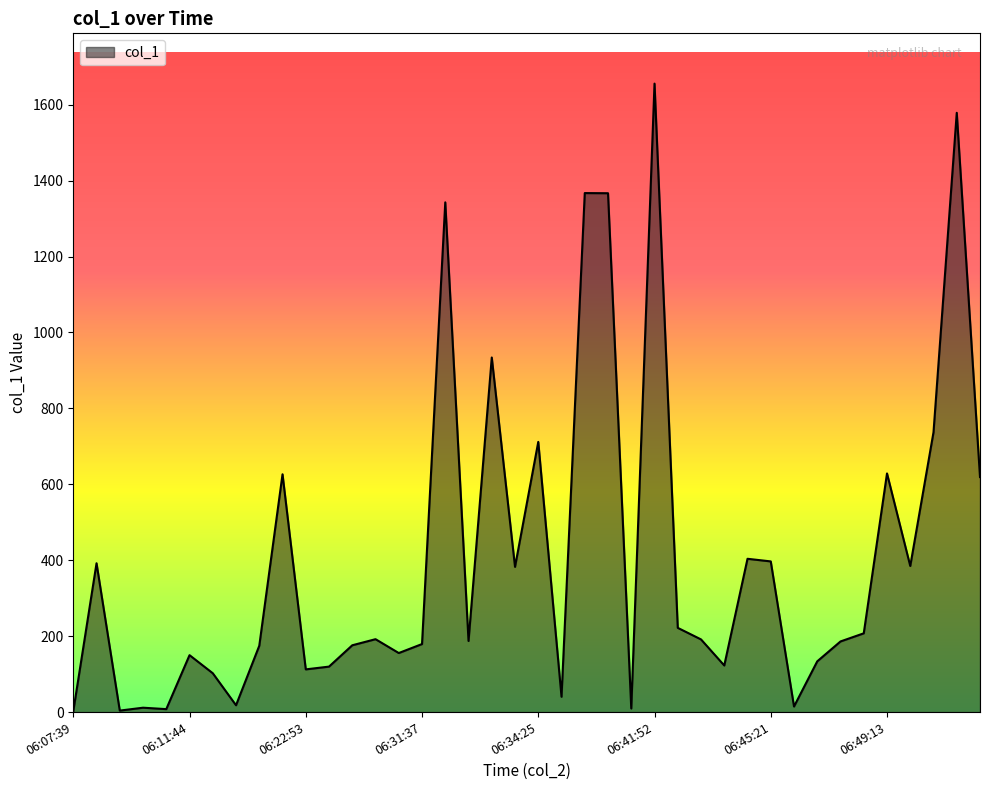

What is the greatest value displayed?

1655.6